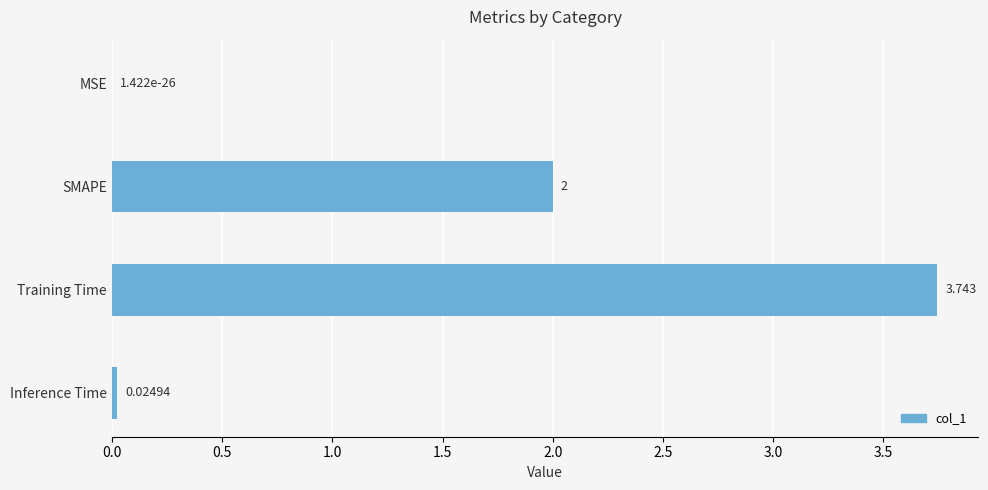

Which has a higher value, MSE or SMAPE?

SMAPE